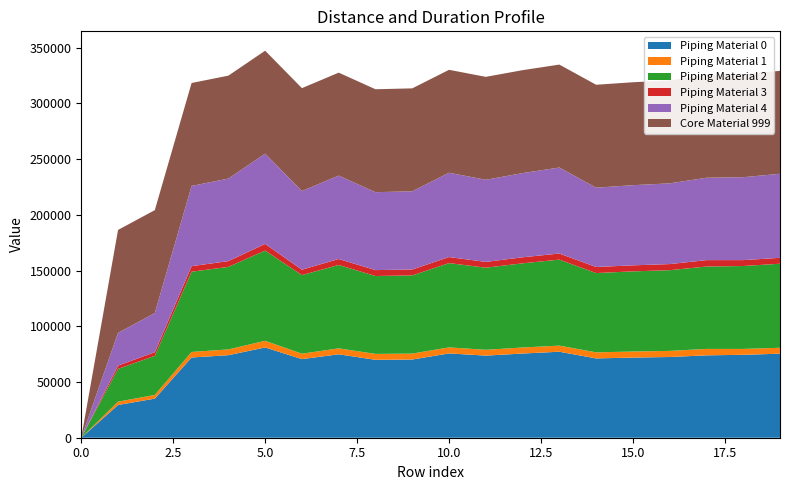

Reading right to left, what are all the values shown in this chart?

Piping Material 0: 75411	74399	73918	72427	71919	71159	77169	75535	73684	75640	70160	69911	74848	70533	81007	74050	71998	35088	29376	0
Piping Material 1: 5299	5284	5759	5476	5422	5437	5472	5416	5195	5414	5315	5293	5336	4856	5949	5183	4972	3298	2981	0
Piping Material 2: 75411	74399	73918	72427	71919	71159	77169	75535	73684	75640	70160	69911	74848	70533	81007	74050	71998	35088	29376	0
Piping Material 3: 5299	5284	5759	5476	5422	5437	5472	5416	5195	5414	5315	5293	5336	4856	5949	5183	4972	3298	2981	0
Piping Material 4: 75411	74399	73918	72427	71919	71159	77169	75535	73684	75640	70160	69911	74848	70533	81007	74050	71998	35088	29376	0
Core Material 999: 92364	92364	92364	92364	92364	92364	92364	92364	92364	92364	92364	92364	92364	92364	92364	92364	92364	92364	92364	0